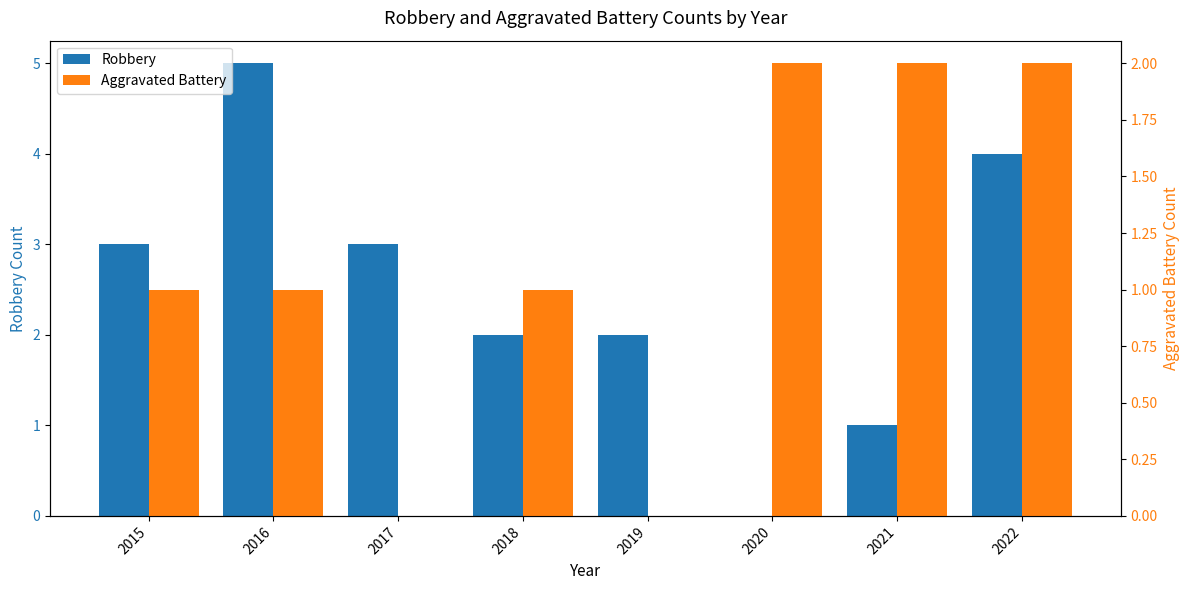

True or false: Aggravated Battery has a value of 1 at 2017.

False